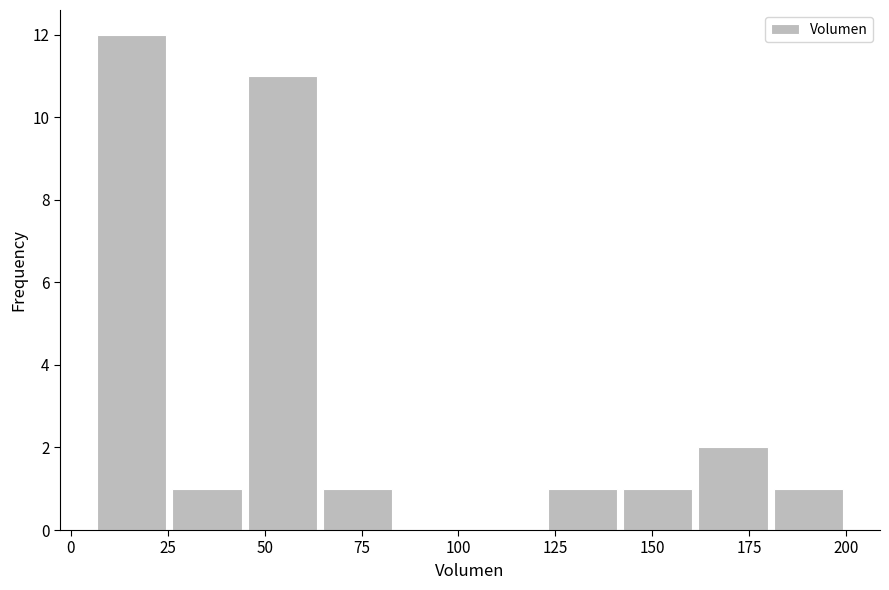

Read against the x-axis, roughly where is the centre of the tallest bar?

15